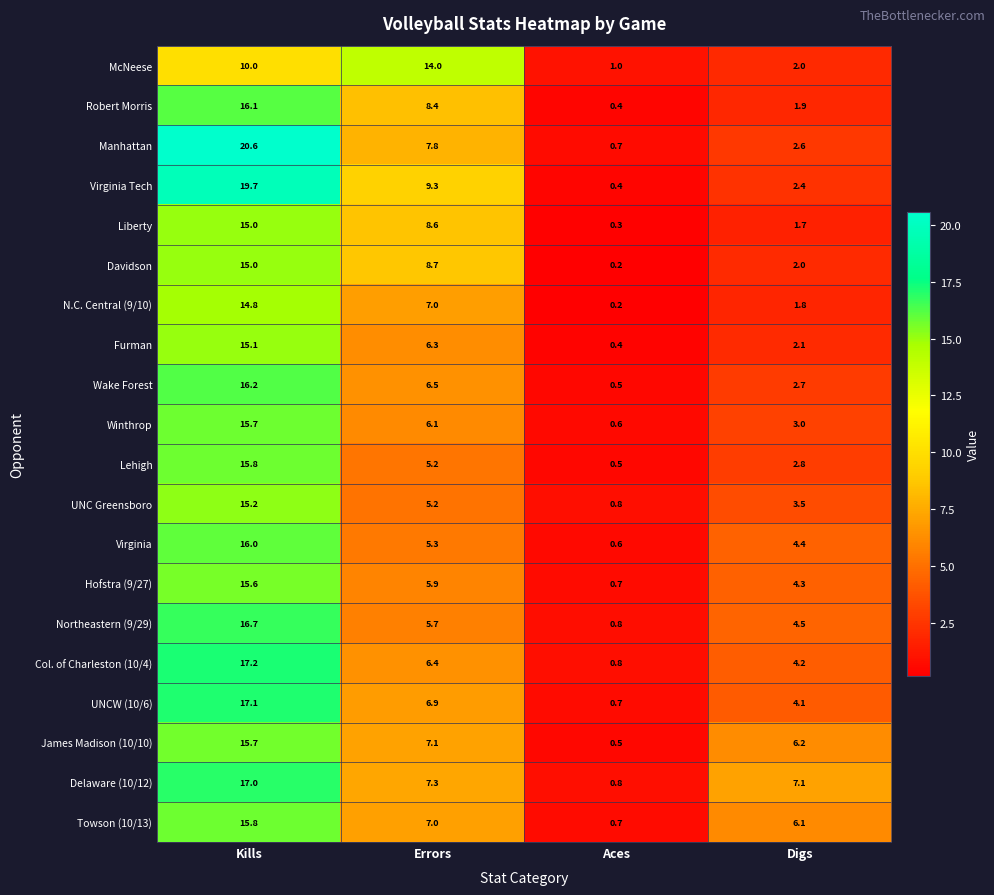

Which category has the highest value across all series?

Kills